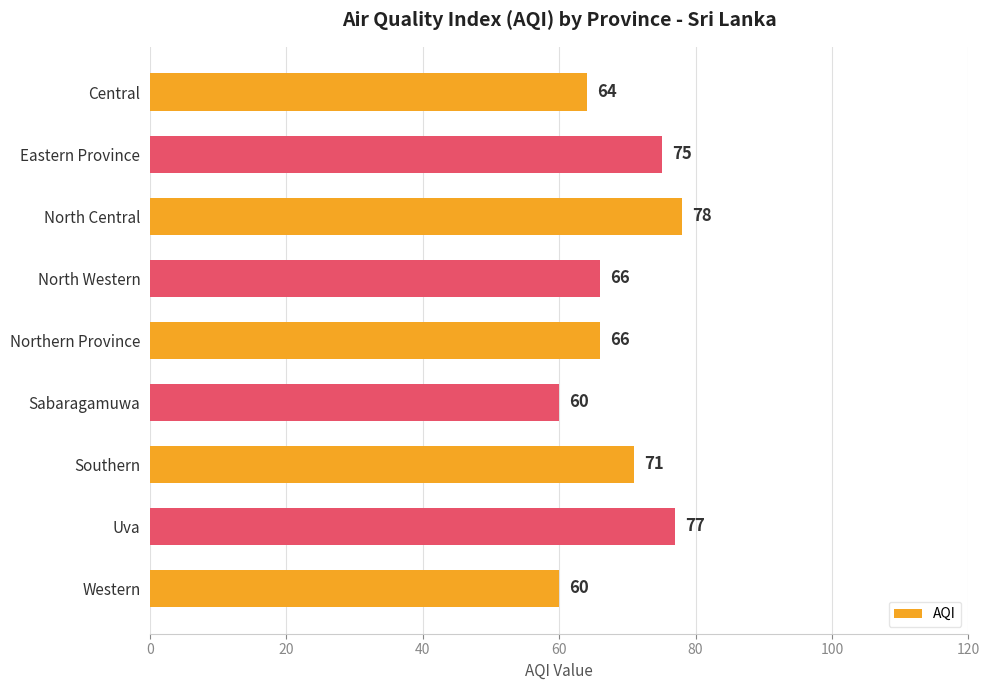

At which label is the value closest to 69?

Southern